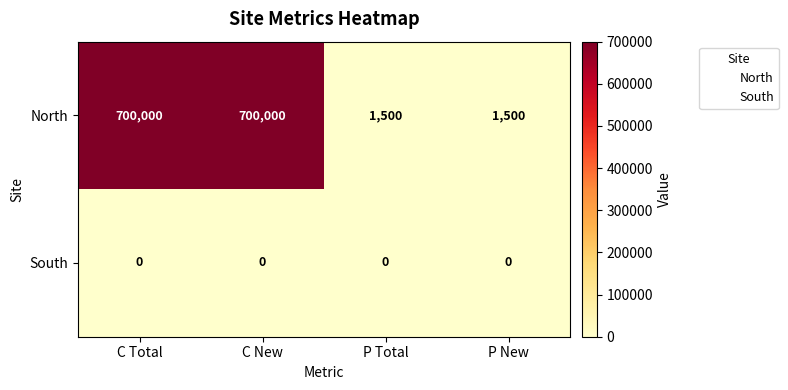

What is the spread (max minus min) of values at C Total?

700000